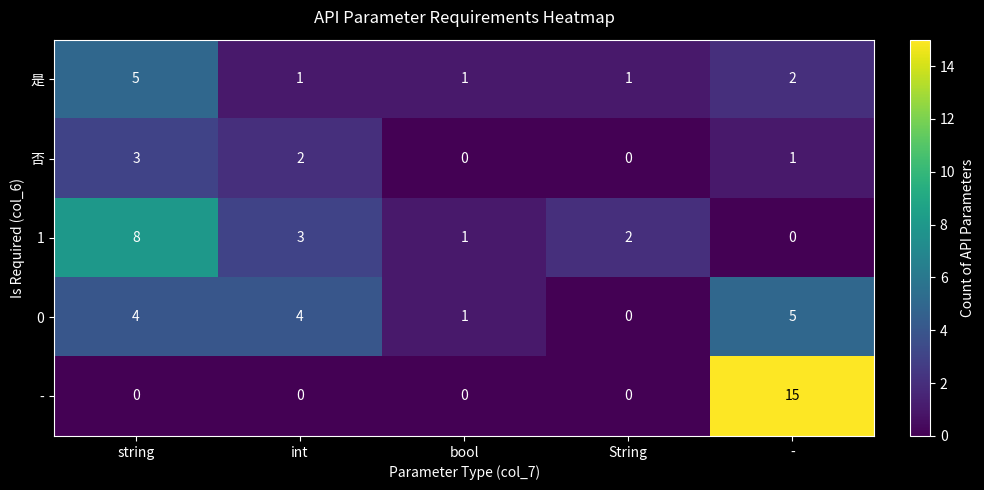

What is the total value across all series at string?

20